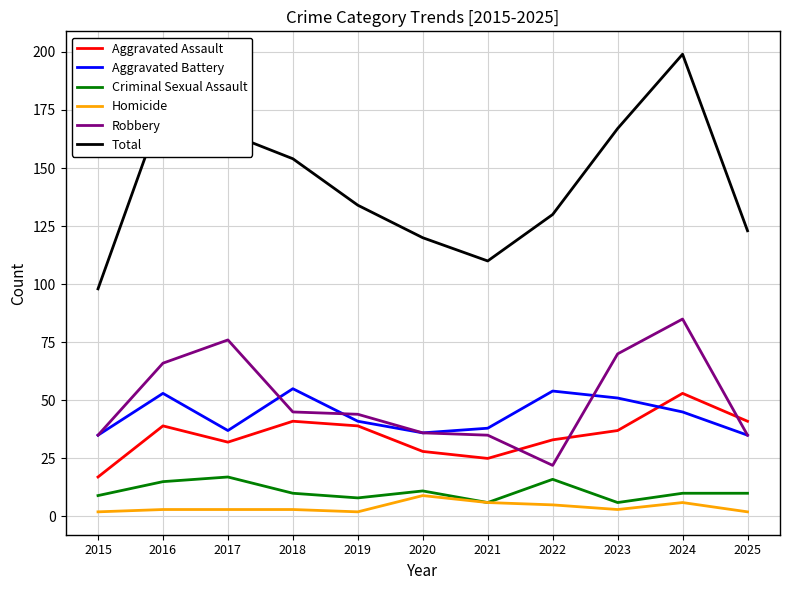

Which category has the lowest value in the Total series?

2015